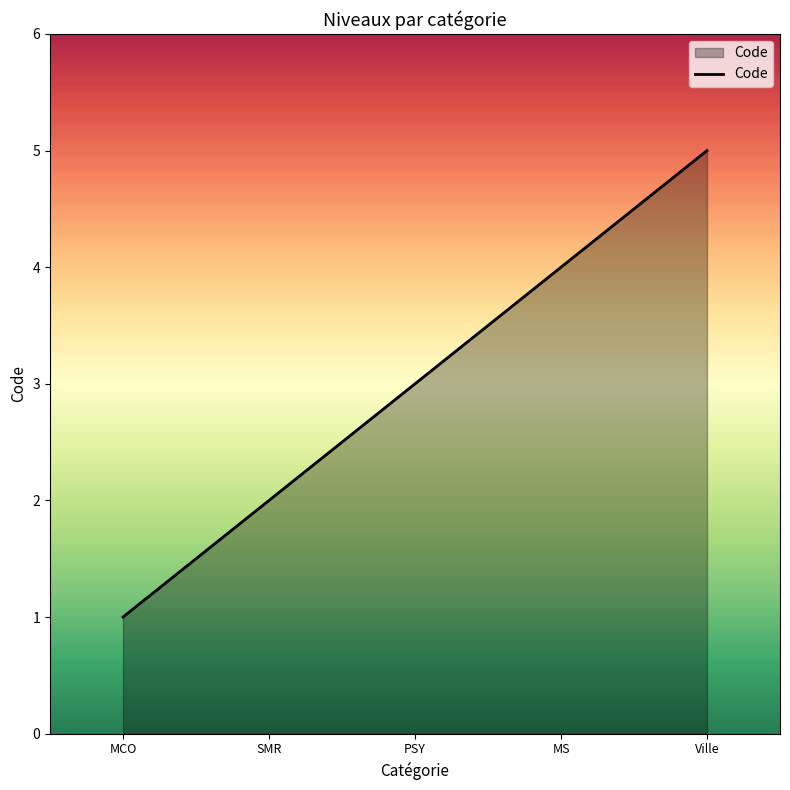

Does the chart have visible grid lines?

No